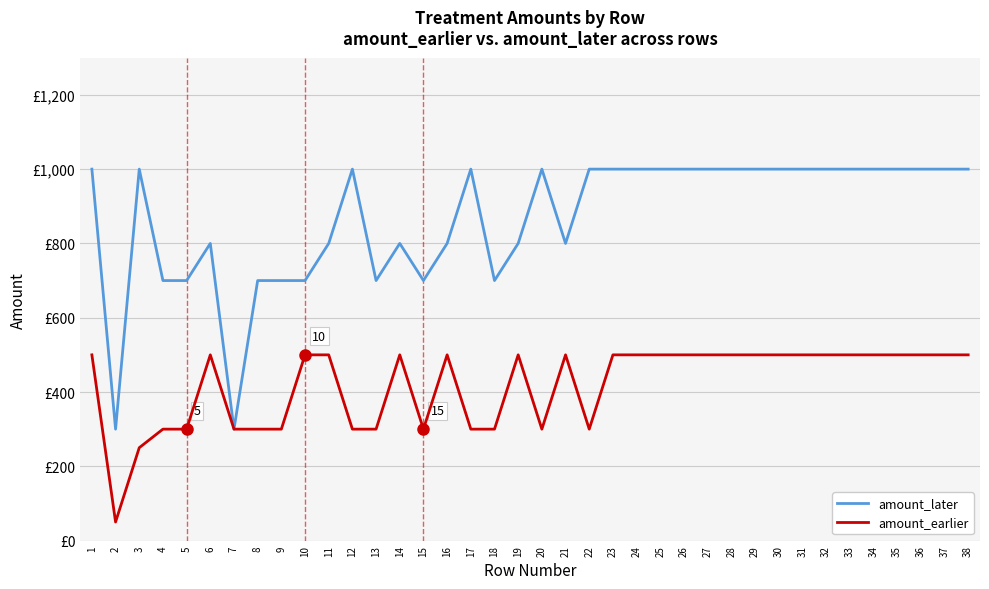

Rank the series by their average value, from highest to lowest.

amount_later, amount_earlier